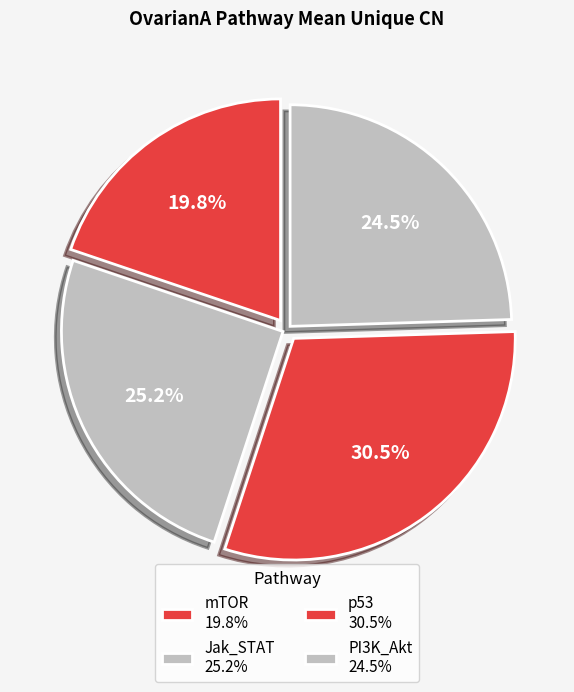

Rank the categories by value from highest to lowest.

OvarianA_p53, OvarianA_Jak_STAT, OvarianA_PI3K_Akt, OvarianA_mTOR